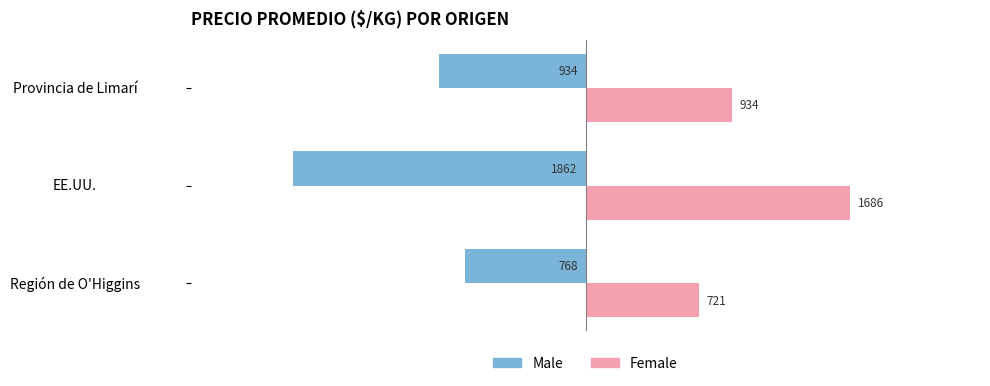

What is the sum of all Female values?

3340.9